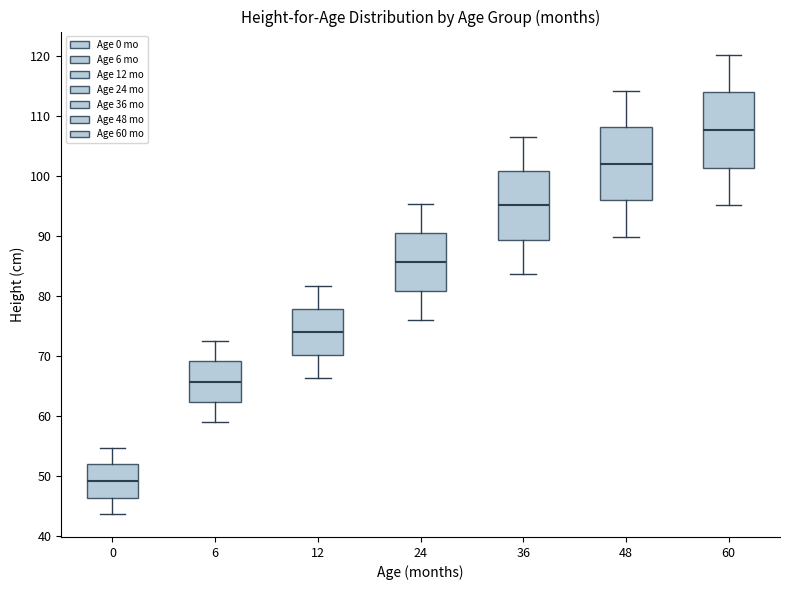

Reading left to right, transcribe this box plot: for each box, give where its median line is, the range the box spans, and where its two whiskers end, as read against the y-axis. The values are not printed on the chart, so give them approximately, as read against the axis.

0: median 49, box 46 to 52, whiskers 44 to 55
6: median 66, box 62 to 69, whiskers 59 to 73
12: median 74, box 70 to 78, whiskers 66 to 82
24: median 86, box 81 to 91, whiskers 76 to 95
36: median 95, box 89 to 101, whiskers 84 to 107
48: median 102, box 96 to 108, whiskers 90 to 114
60: median 108, box 101 to 114, whiskers 95 to 120